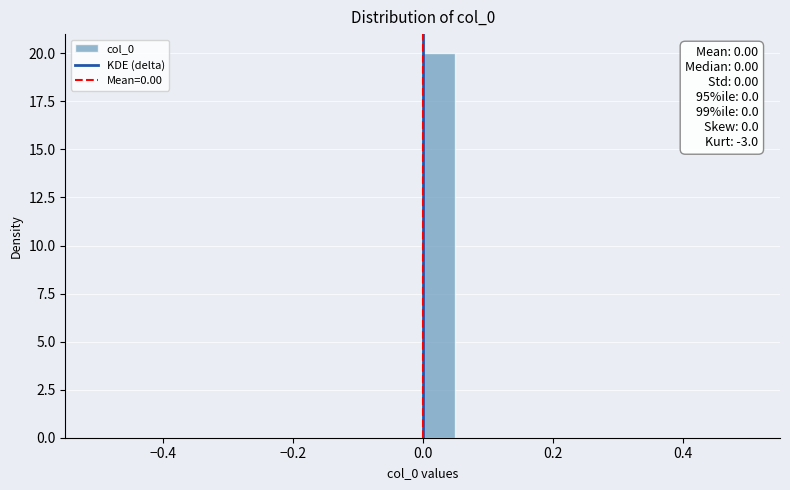

Read against the x-axis, roughly where is the centre of the tallest bar?

0.02